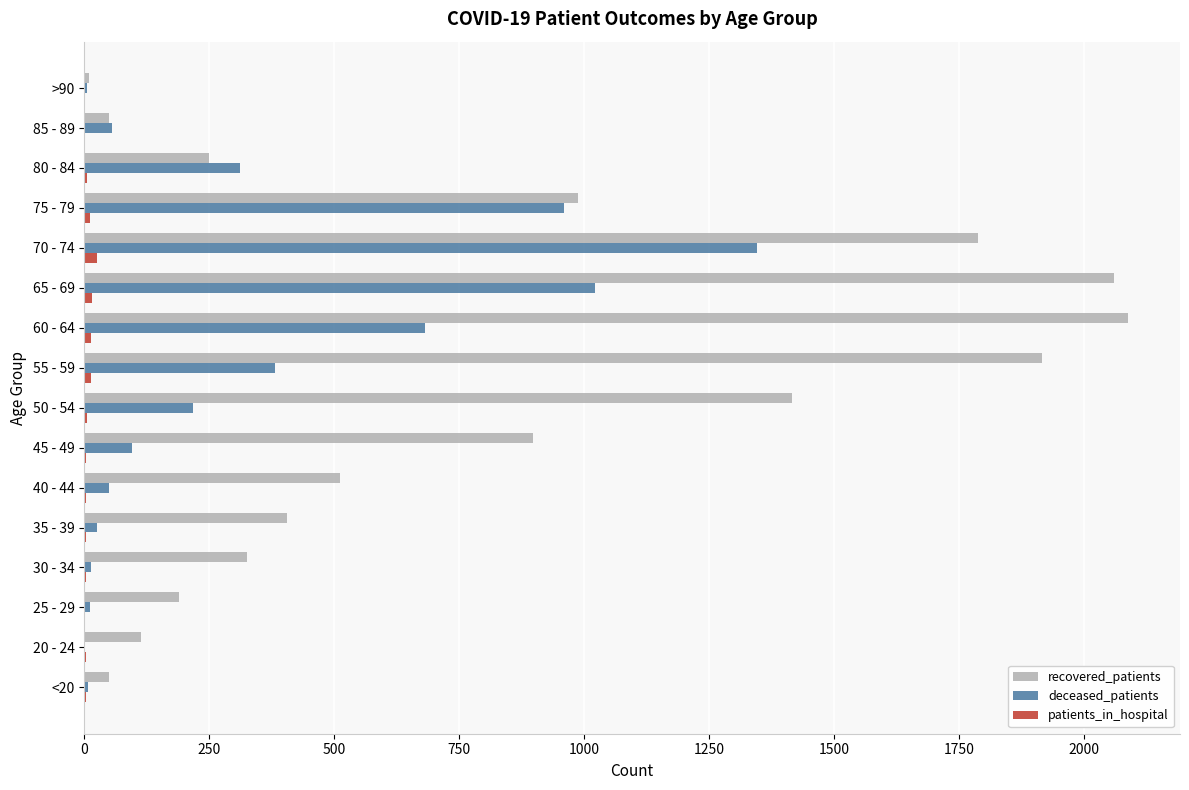

What are all the series names shown in the legend?

recovered_patients, deceased_patients, patients_in_hospital